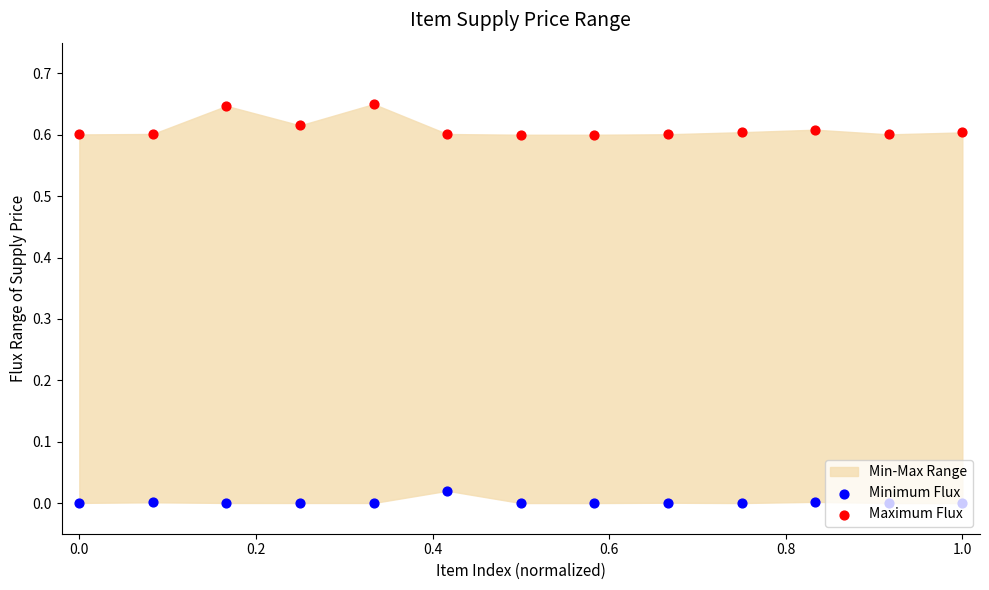

Which series contains the highest Y value?

Maximum Flux